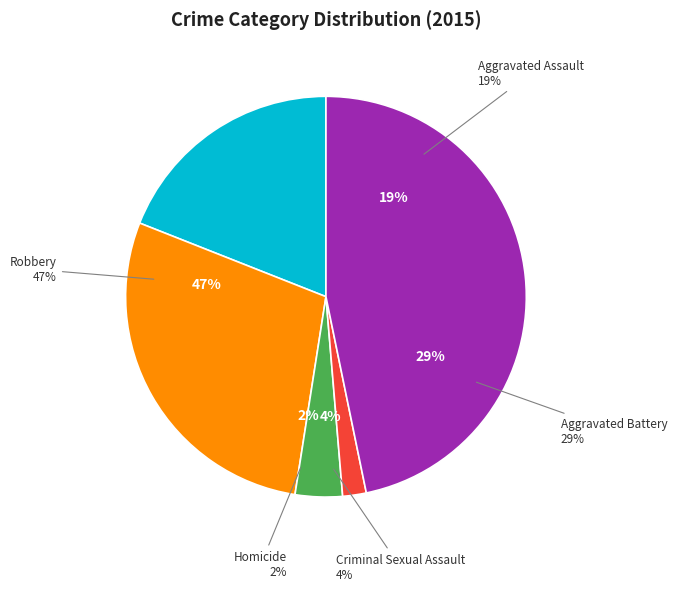

True or false: Robbery accounts for 32% of the total.

False